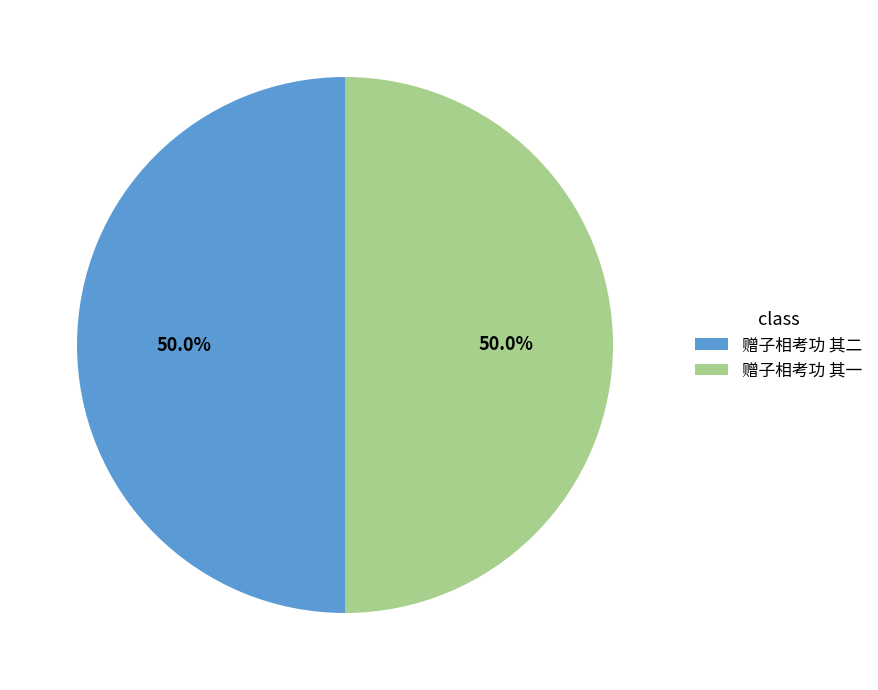

True or false: 赠子相考功 其二 accounts for 56% of the total.

False